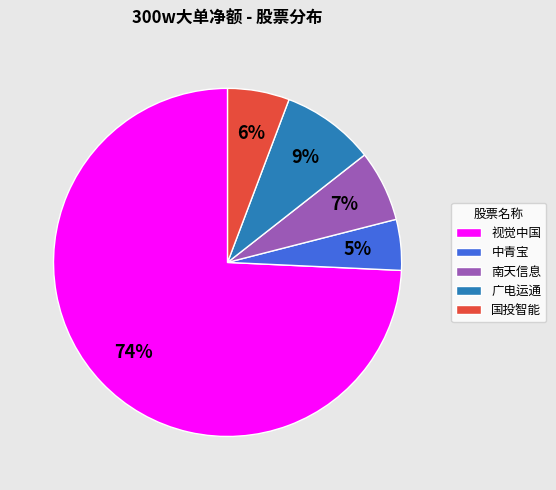

Do 视觉中国 and 中青宝 together represent more than half of the pie?

Yes